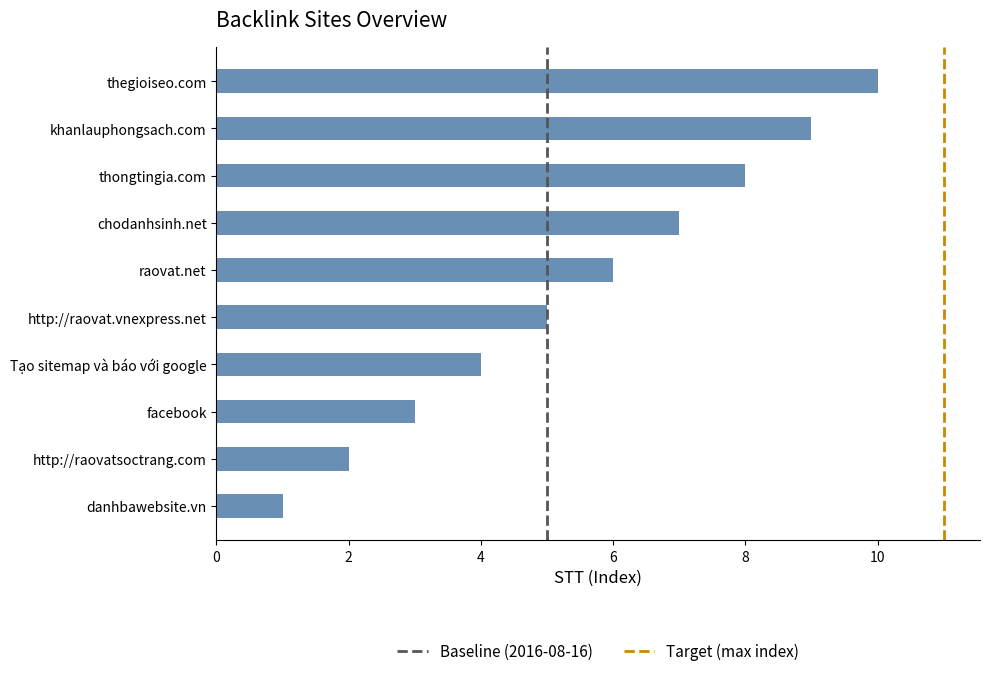

How many categories are shown in the chart?

10